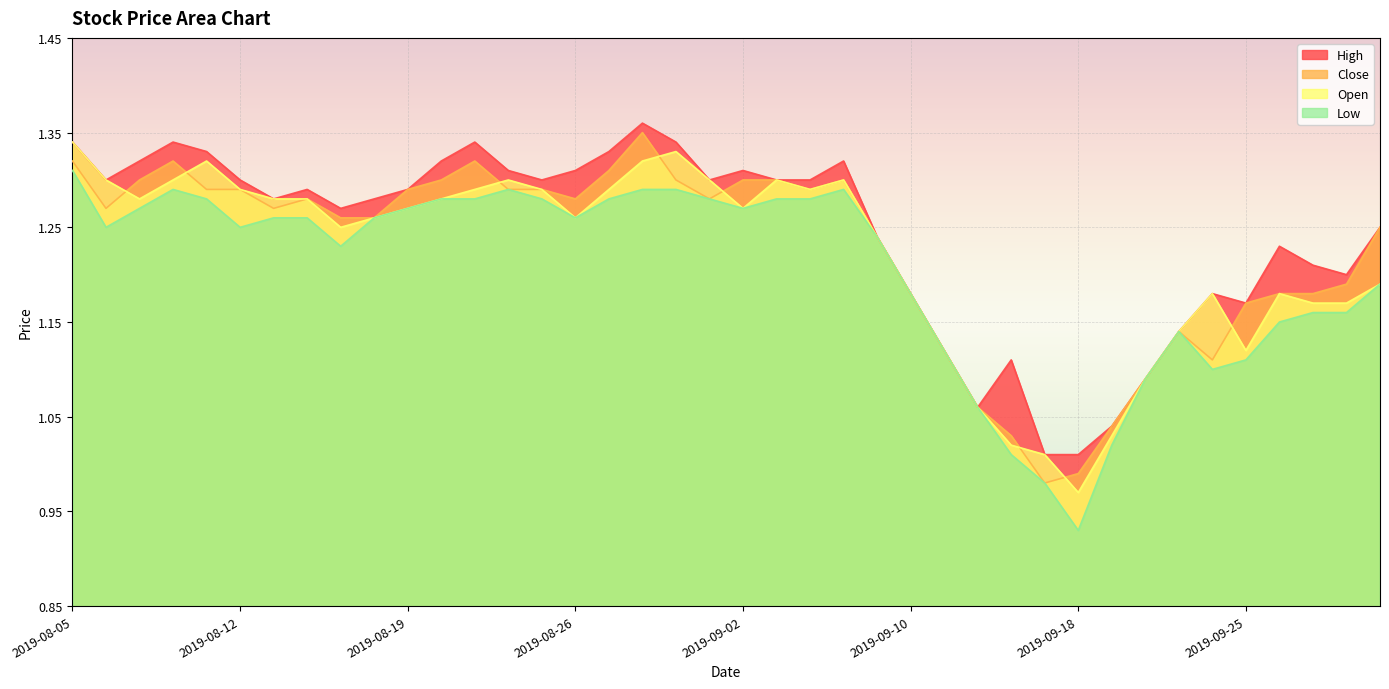

What is the label of the 27th point from the left?

2019-09-11